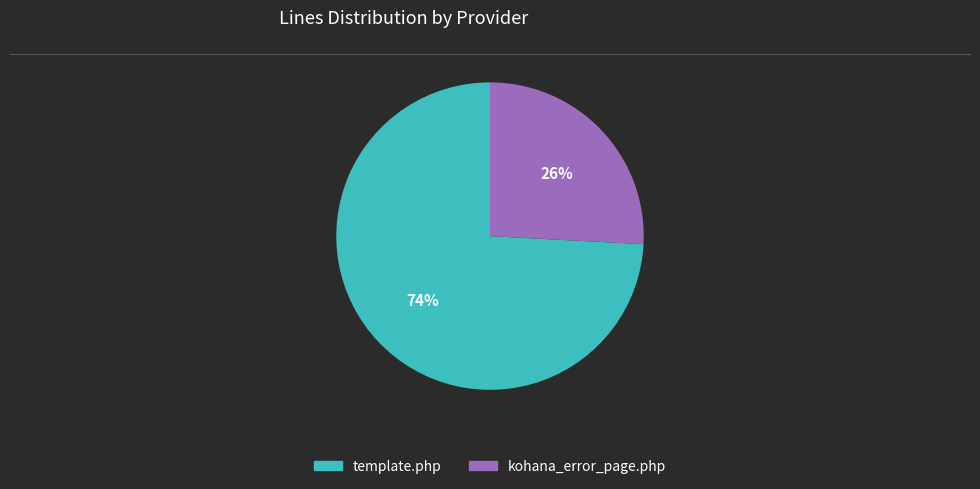

How many segments does this pie chart have?

2